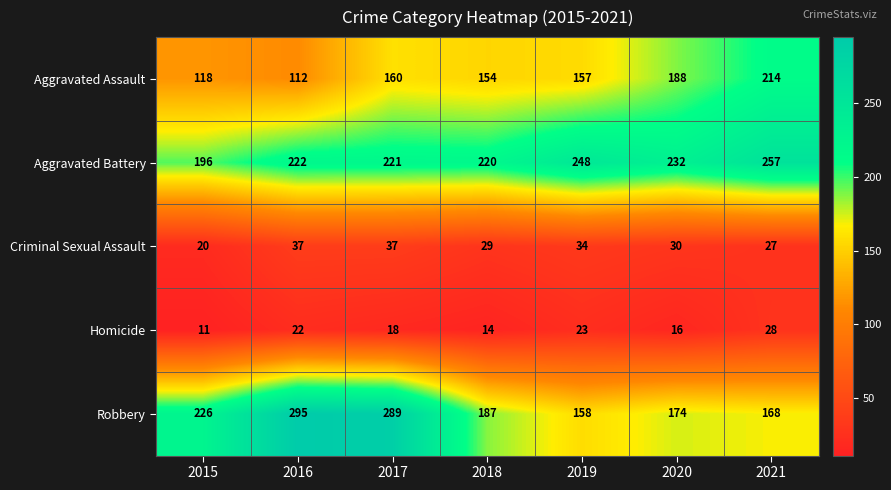

What is the difference between the second highest and second lowest values in the Homicide series?

9